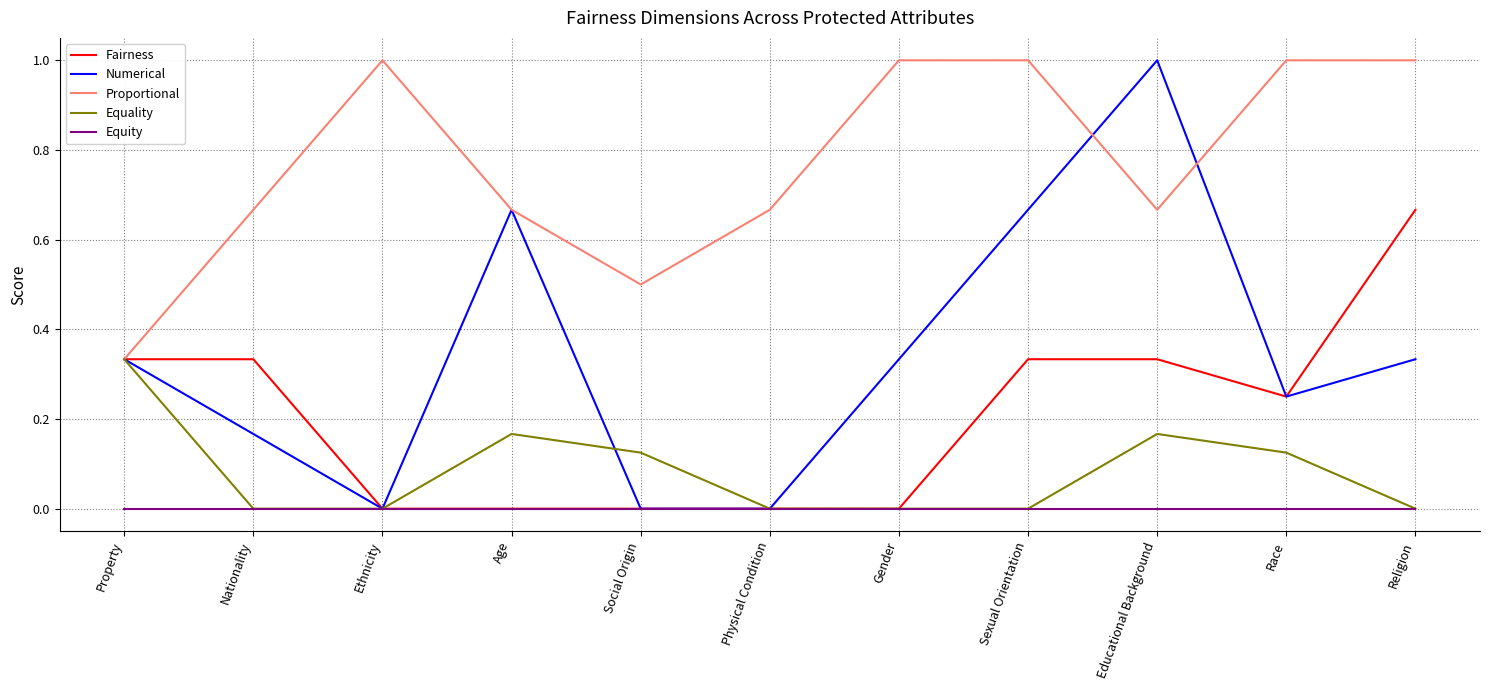

Which series changed the most between Social Origin and Gender?

Proportional